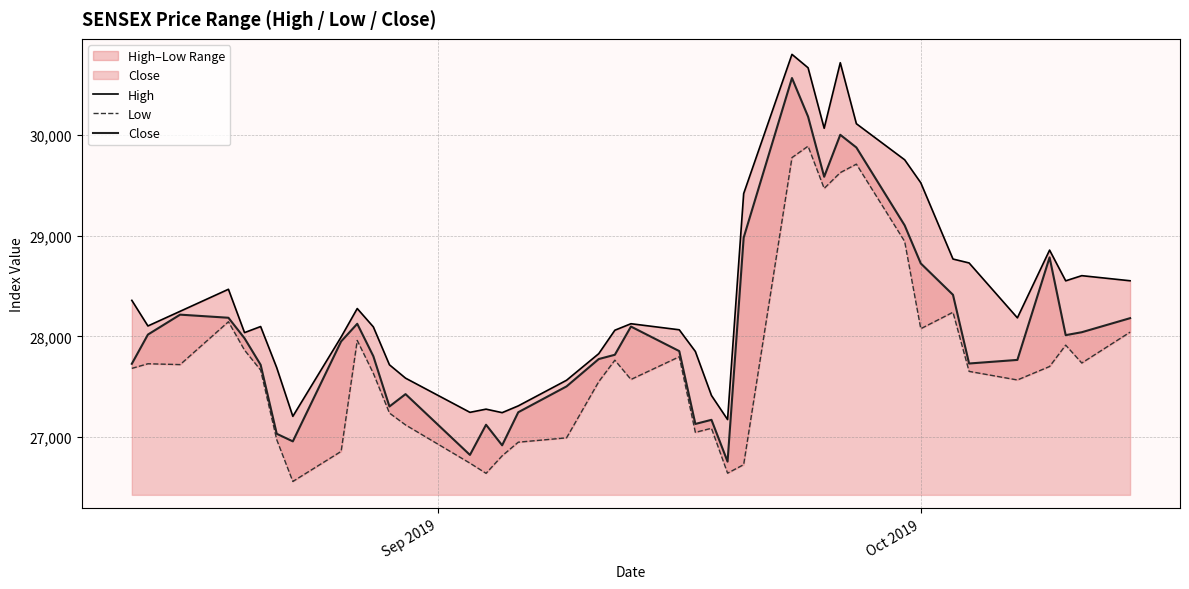

What is the maximum value for High?

30801.3